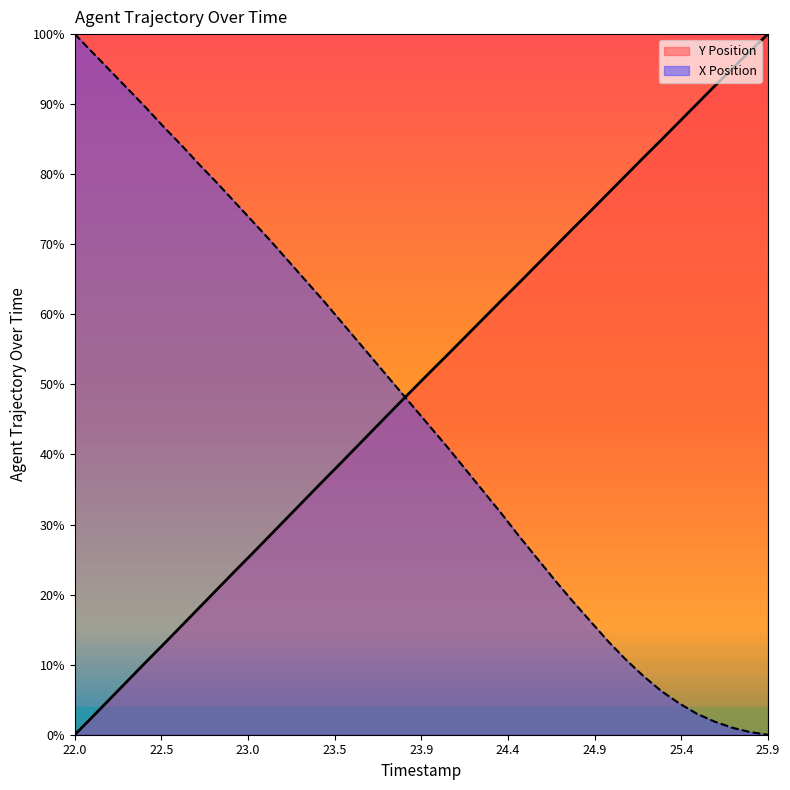

List the series in order of their overall mean, highest first.

Y Position, X Position